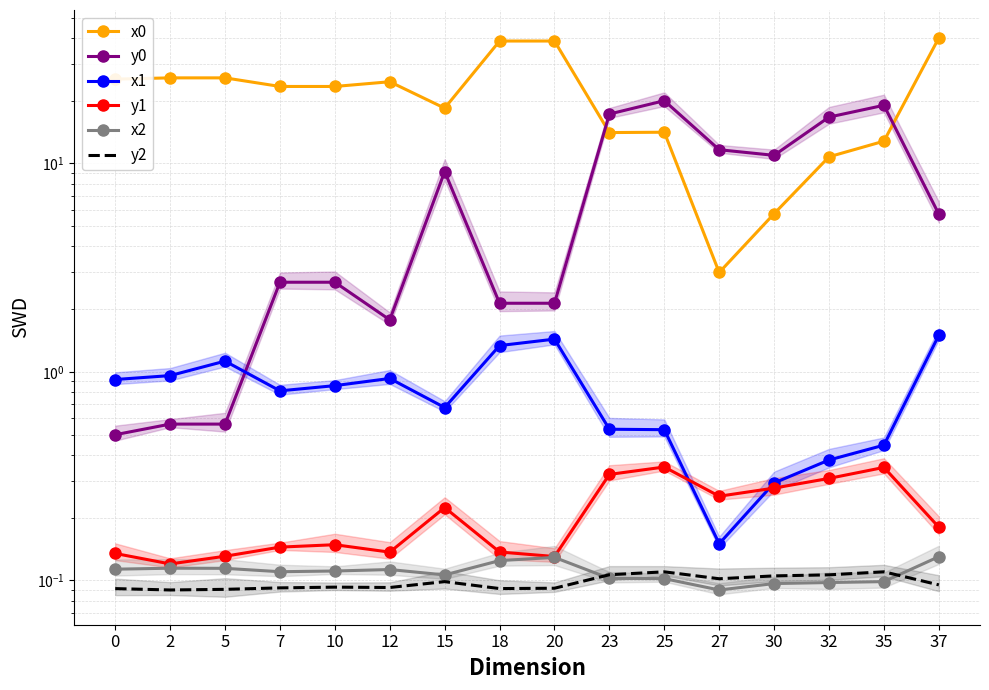

Rank the series at 37 from lowest to highest value.

y2, x2, y1, x1, y0, x0